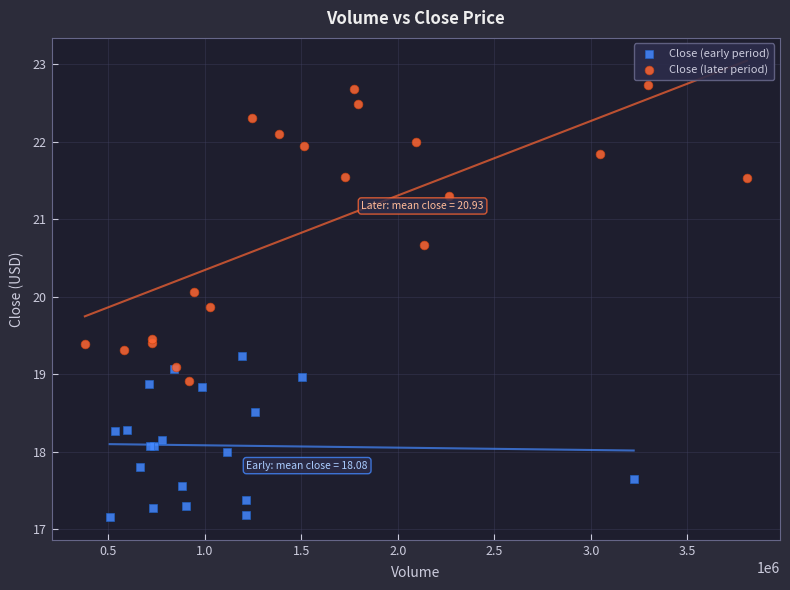

Which series reaches the minimum Y coordinate?

Close (early period)